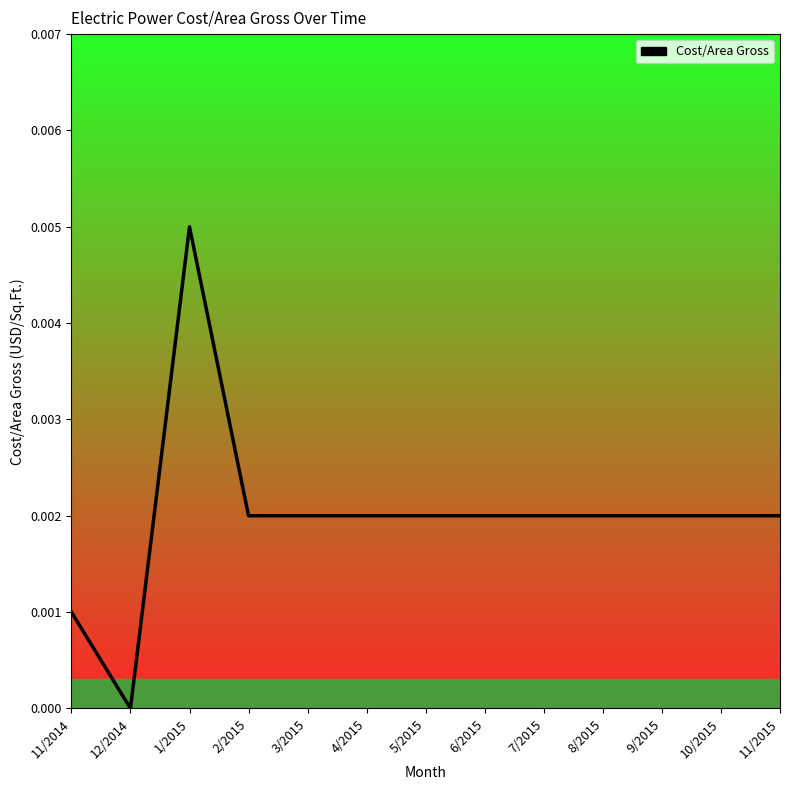

What position from the right is 8/2015?

4